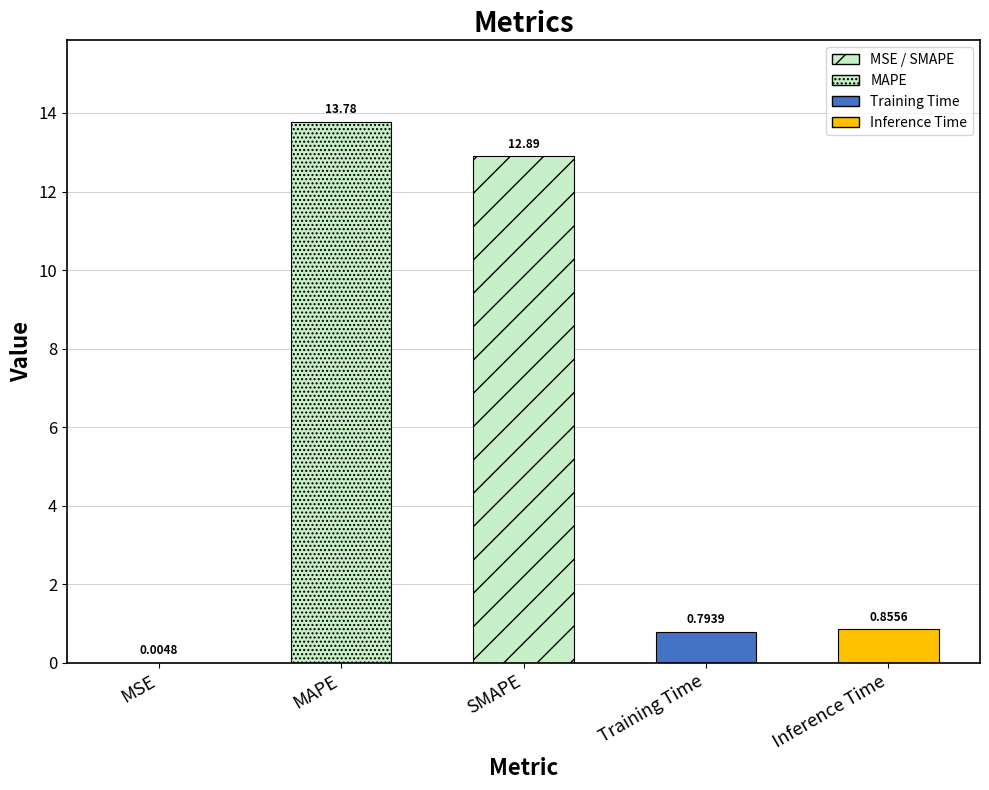

What position from the right is Training Time?

2